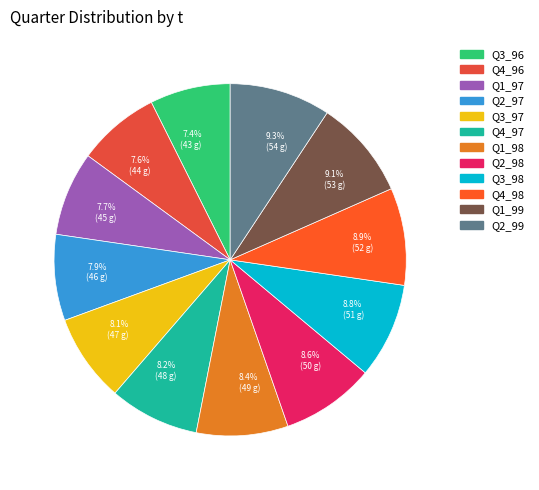

Is 8.8% (51 g) the majority of the pie?

No